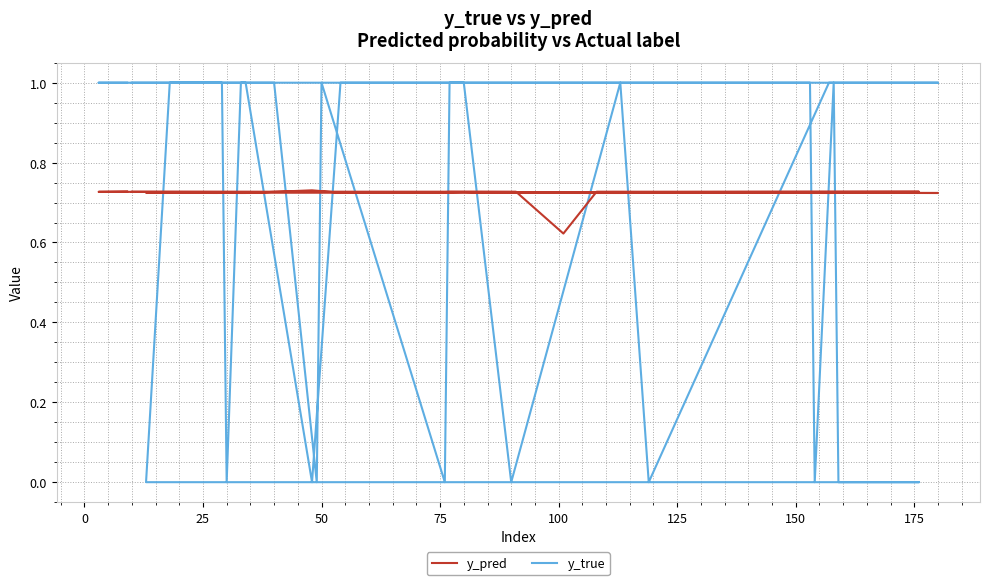

True or false: y_pred has a value of 0.4 at 39.

False